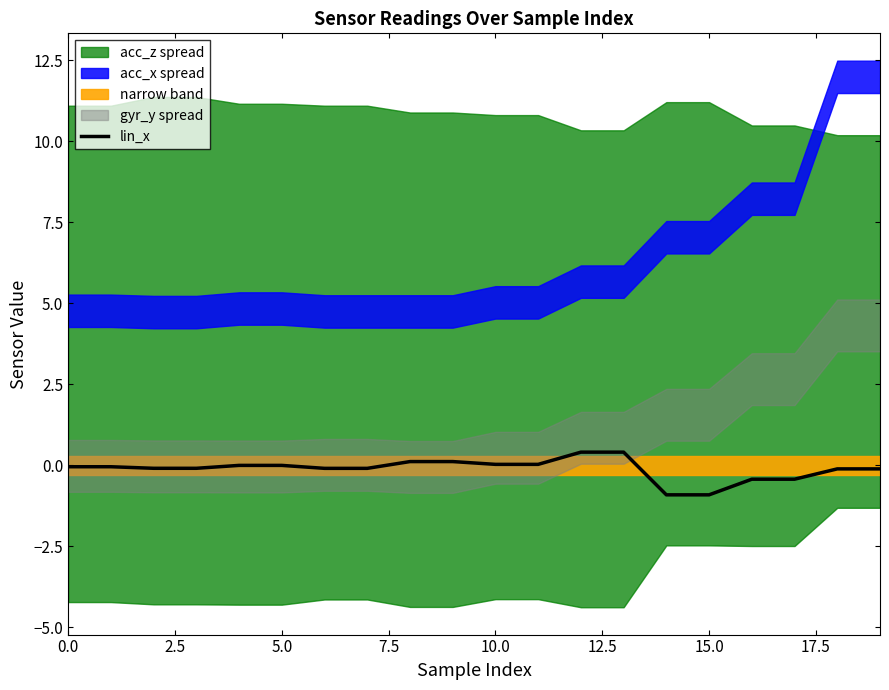

How many values are below 0?

14